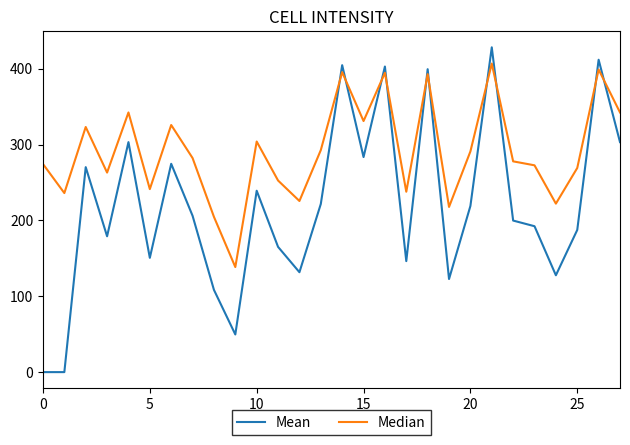

What is the greatest value displayed?

428.2